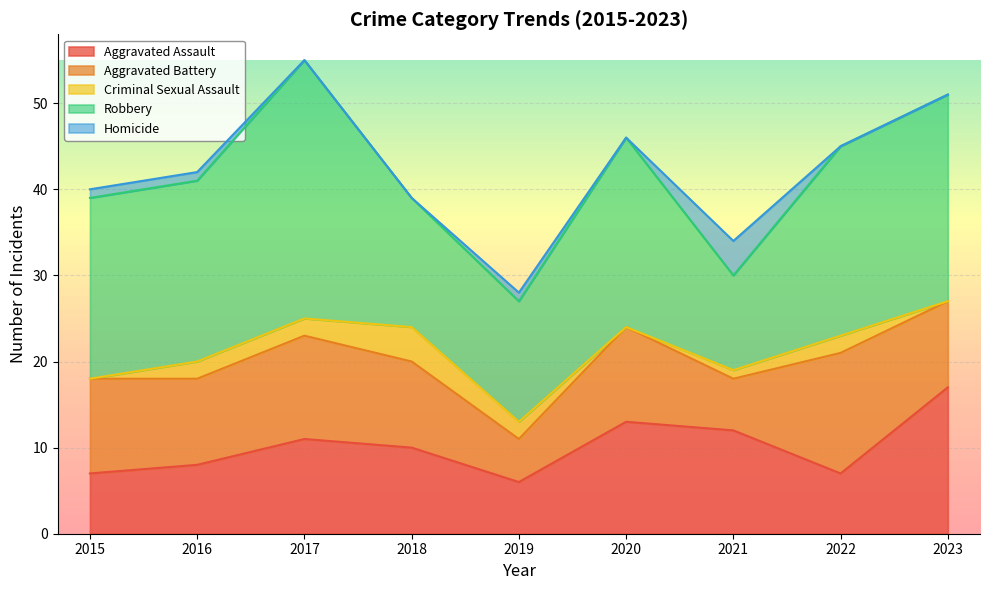

How many data points in Aggravated Assault are above 10?

4